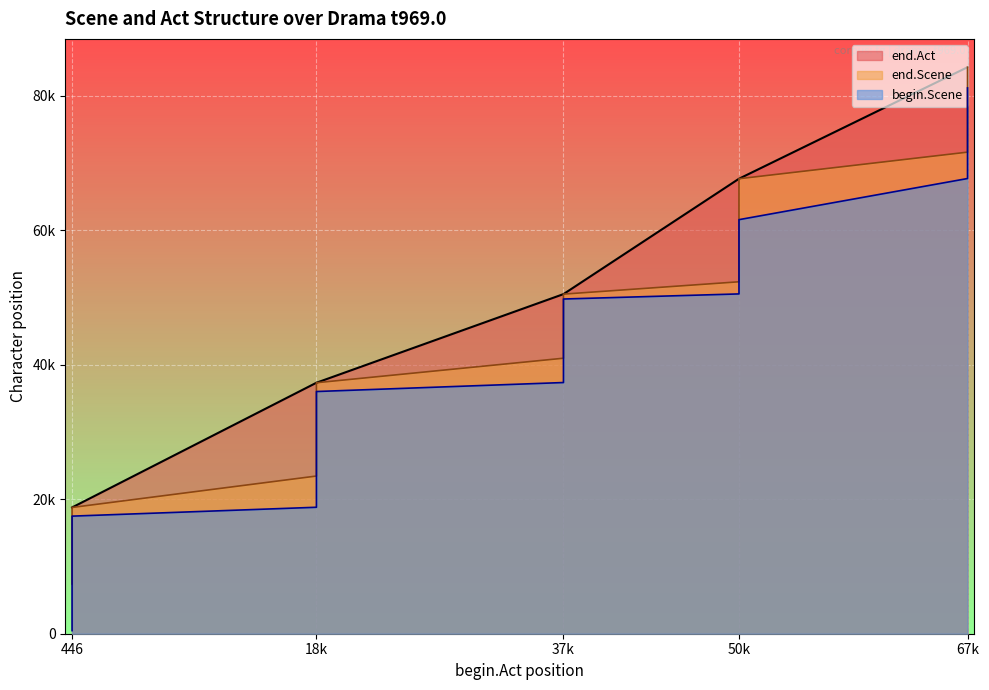

How many values in the end.Scene series exceed 49741?

14